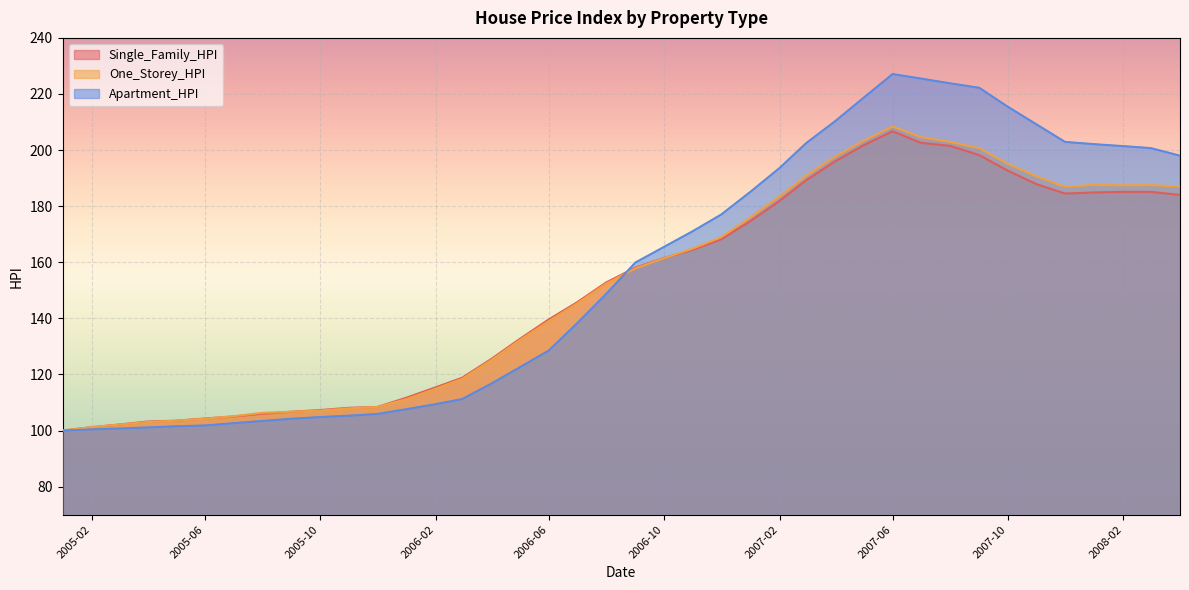

Rank the series by their maximum value, from highest to lowest.

Apartment_HPI, One_Storey_HPI, Single_Family_HPI